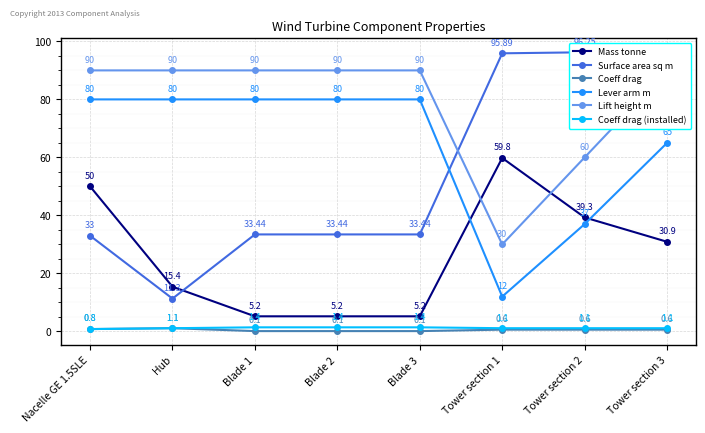

What is the spread (max minus min) of values at Tower section 3?

89.4